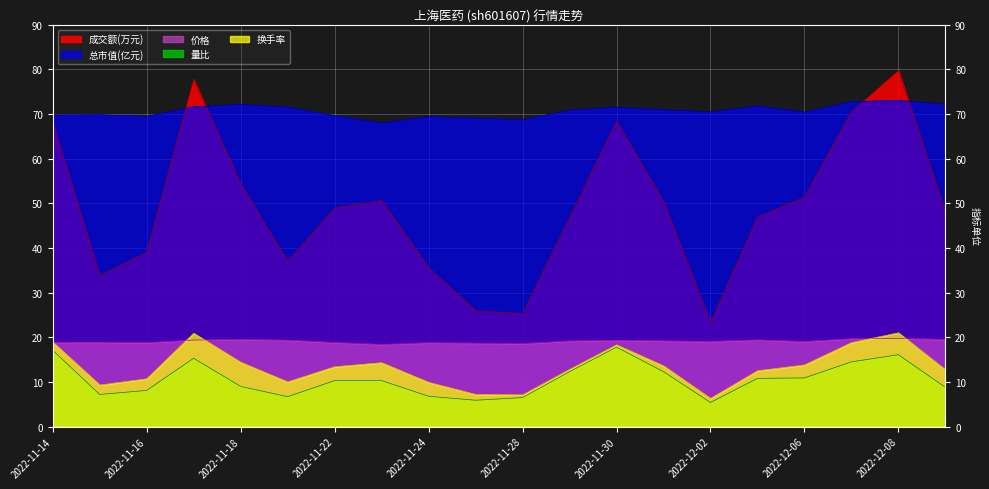

Is it true that 总市值(亿元) equals 69.4 at 2022-11-24?

True